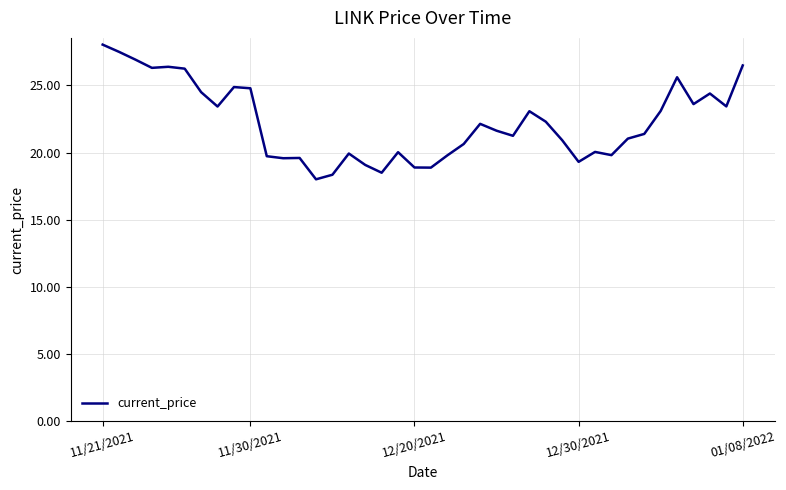

What is the sum of all values?

889.6